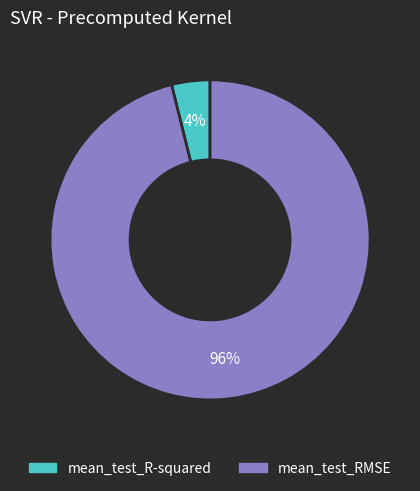

How many slices are in this pie chart?

2